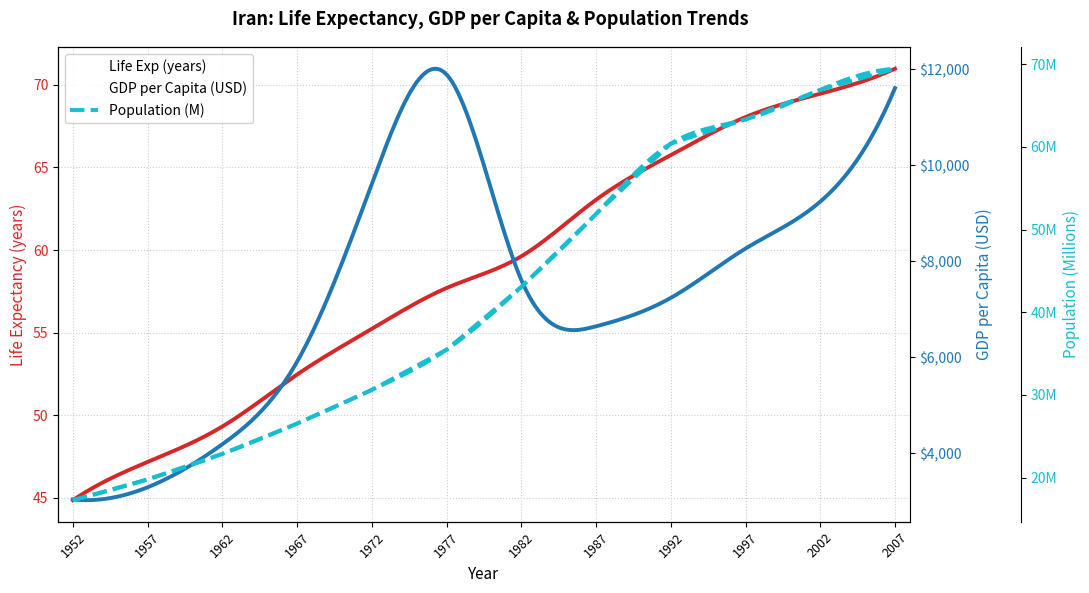

What is the difference between the maximum and minimum values in the gdpPercap series?

8853.3